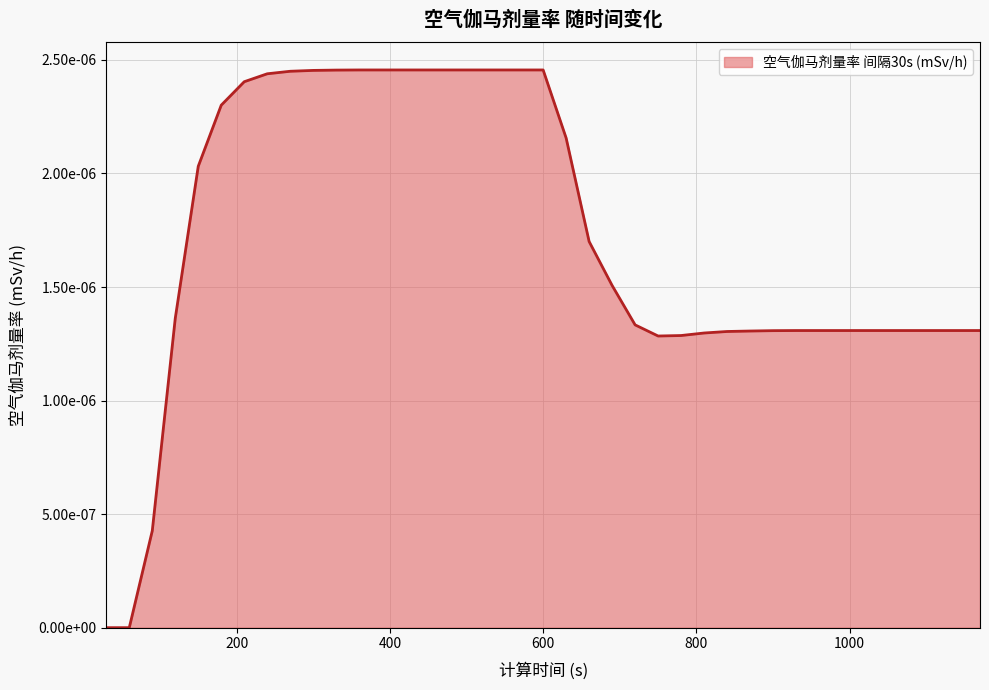

At which category does the chart reach its minimum across all series?

30